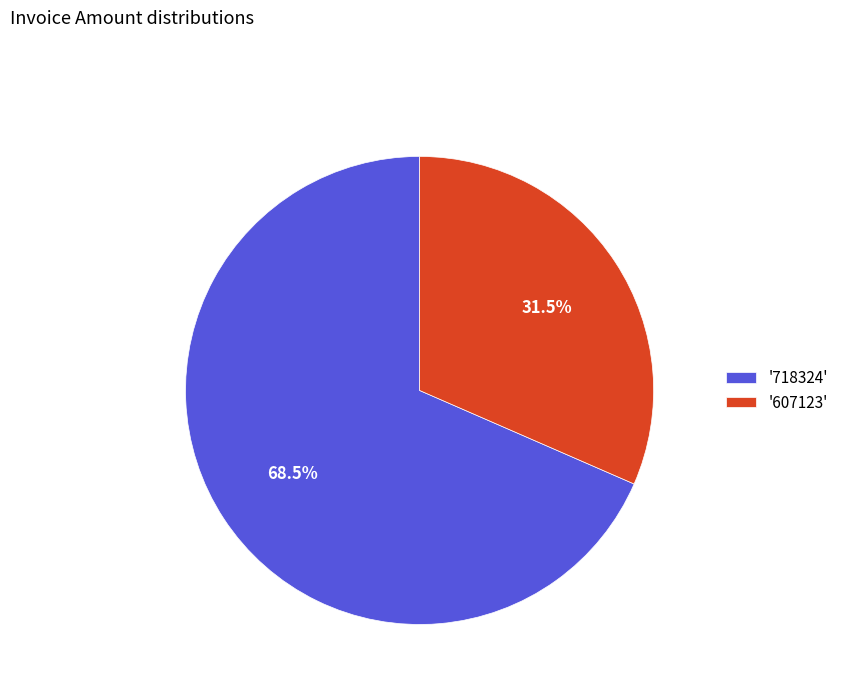

Which category accounts for the majority?

'718324'